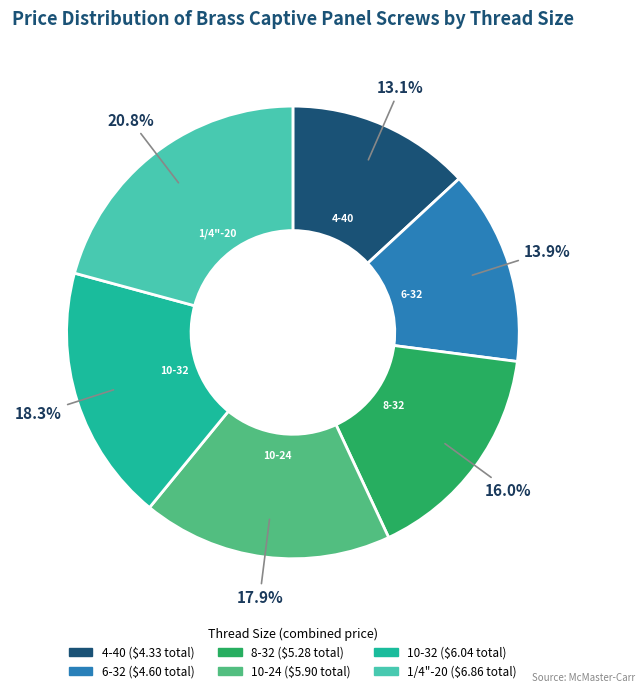

Is there any slice that represents more than half of the pie?

No